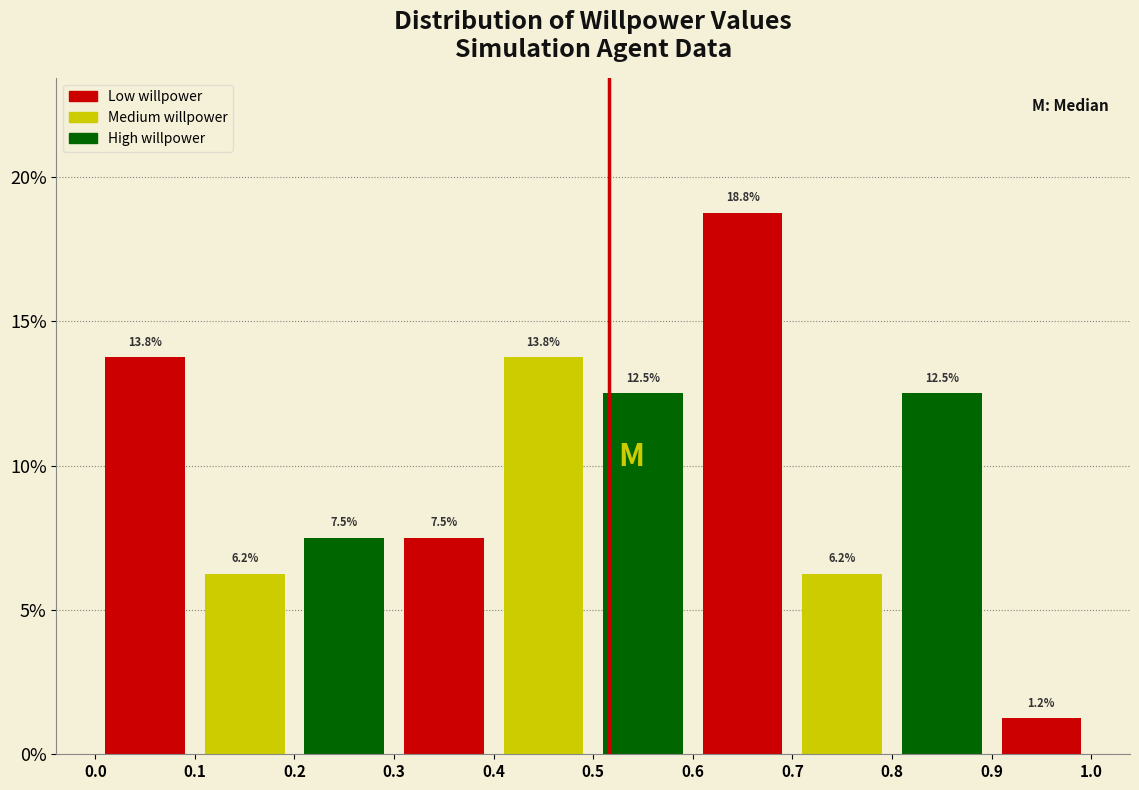

Reading left to right, list every bar in this chart as the range it spans on the x-axis followed by its height.

0.0 to 0.1: 13.8
0.1 to 0.2: 6.2
0.2 to 0.3: 7.5
0.3 to 0.4: 7.5
0.4 to 0.5: 13.8
0.5 to 0.6: 12.5
0.6 to 0.7: 18.8
0.7 to 0.8: 6.2
0.8 to 0.9: 12.5
0.9 to 1.0: 1.2